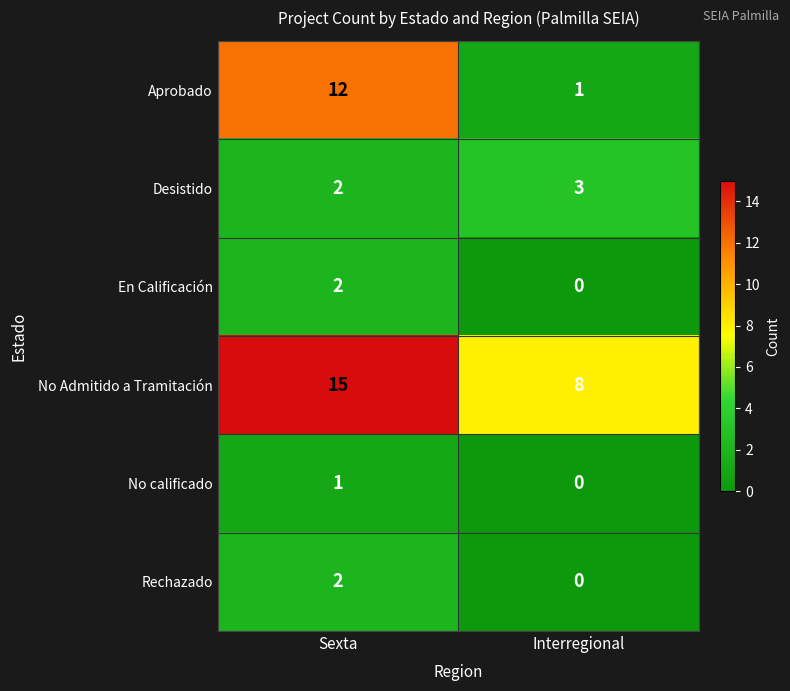

True or false: No Admitido a Tramitación has a value of 12 at Interregional.

False